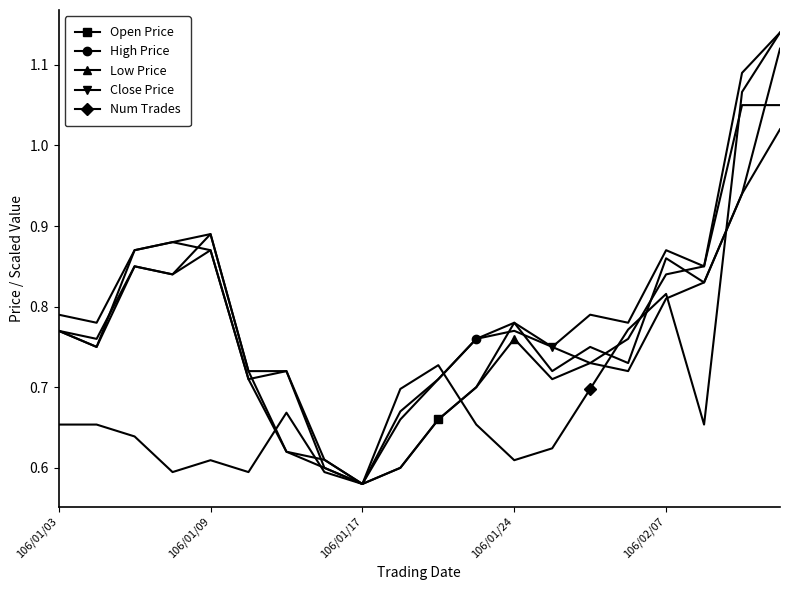

At how many categories does at least one series exceed 0?

20